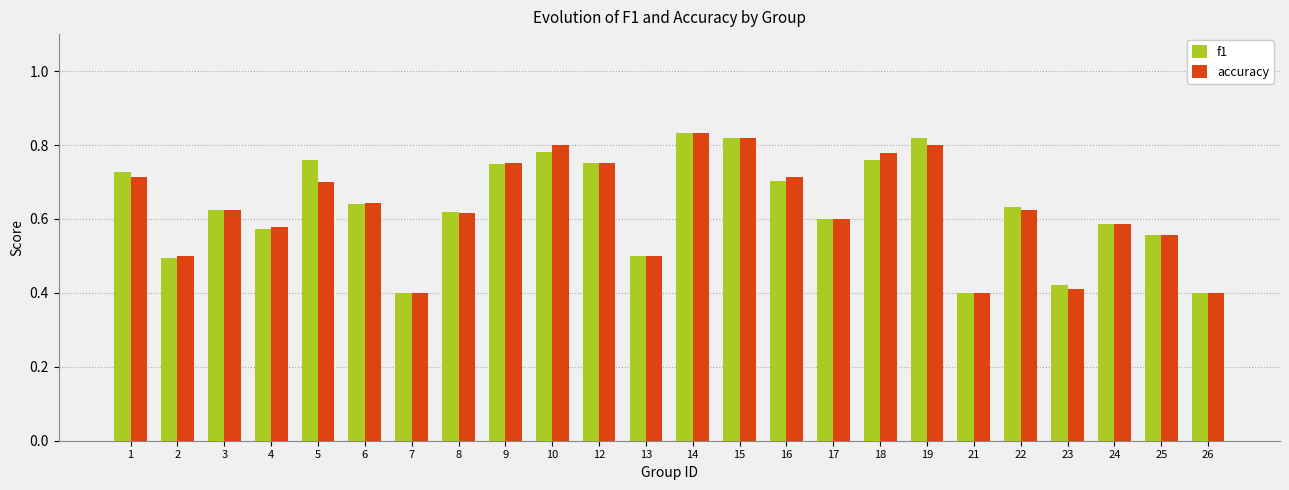

True or false: f1 has a value of 0.8 at 5.

True